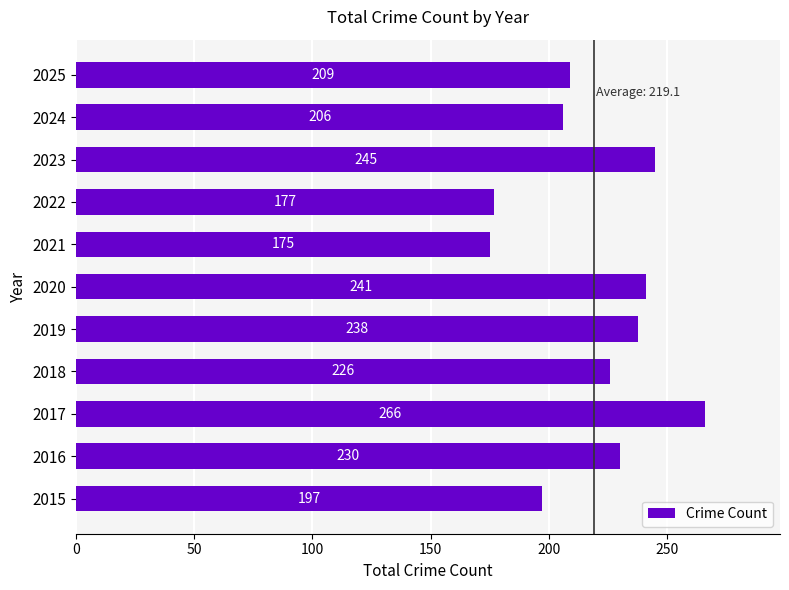

What is the difference between the maximum and minimum values?

91